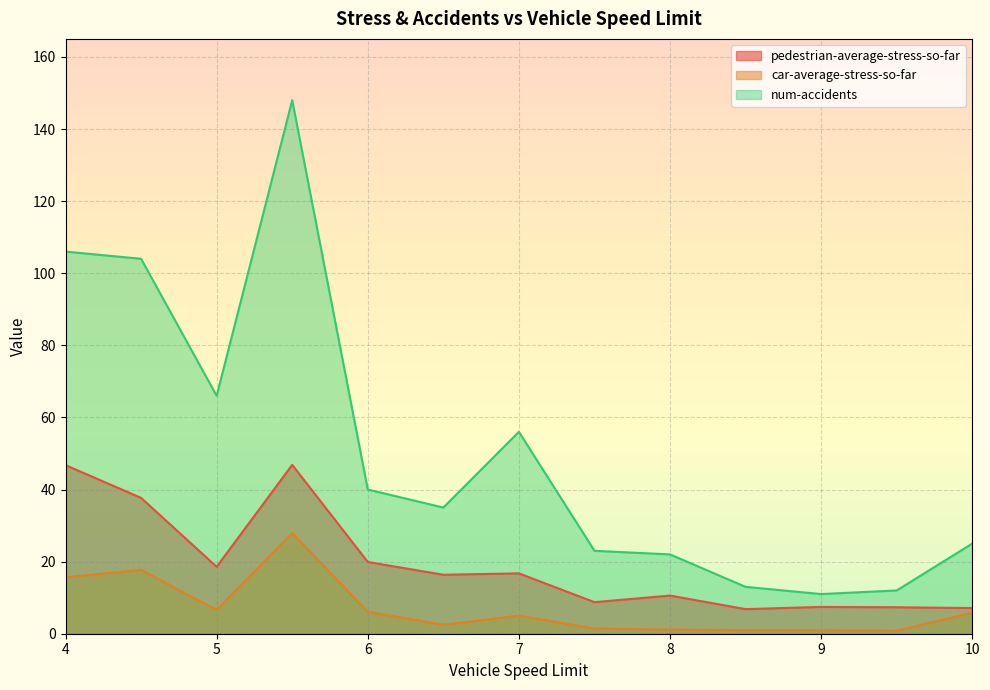

True or false: car-average-stress-so-far and num-accidents intersect in this chart.

False